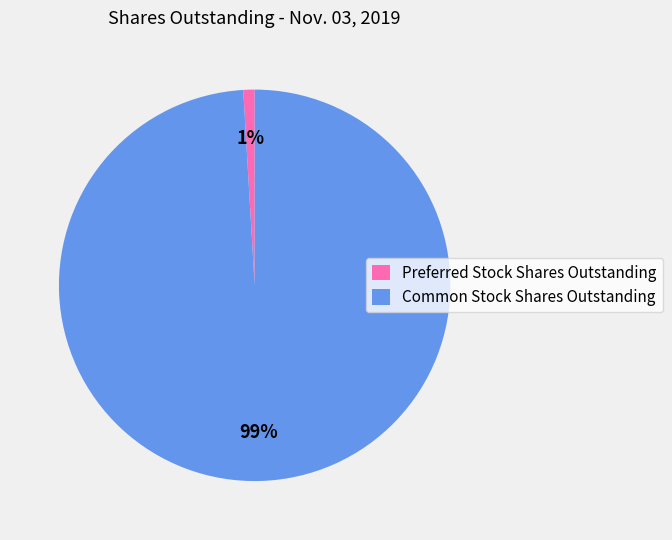

To the nearest percent, what portion does Preferred Stock Shares Outstanding represent?

1%